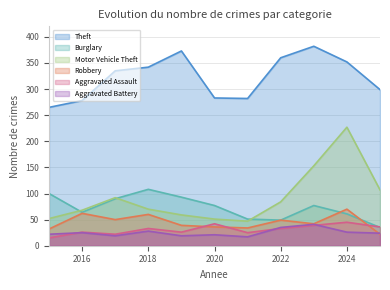

What is the average value of the Theft series?

323